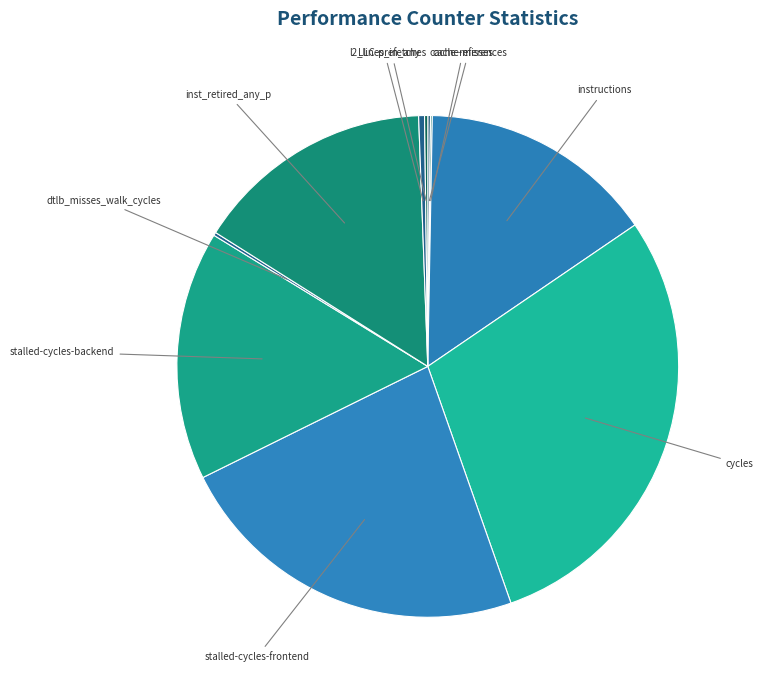

How many slices are in this pie chart?

10